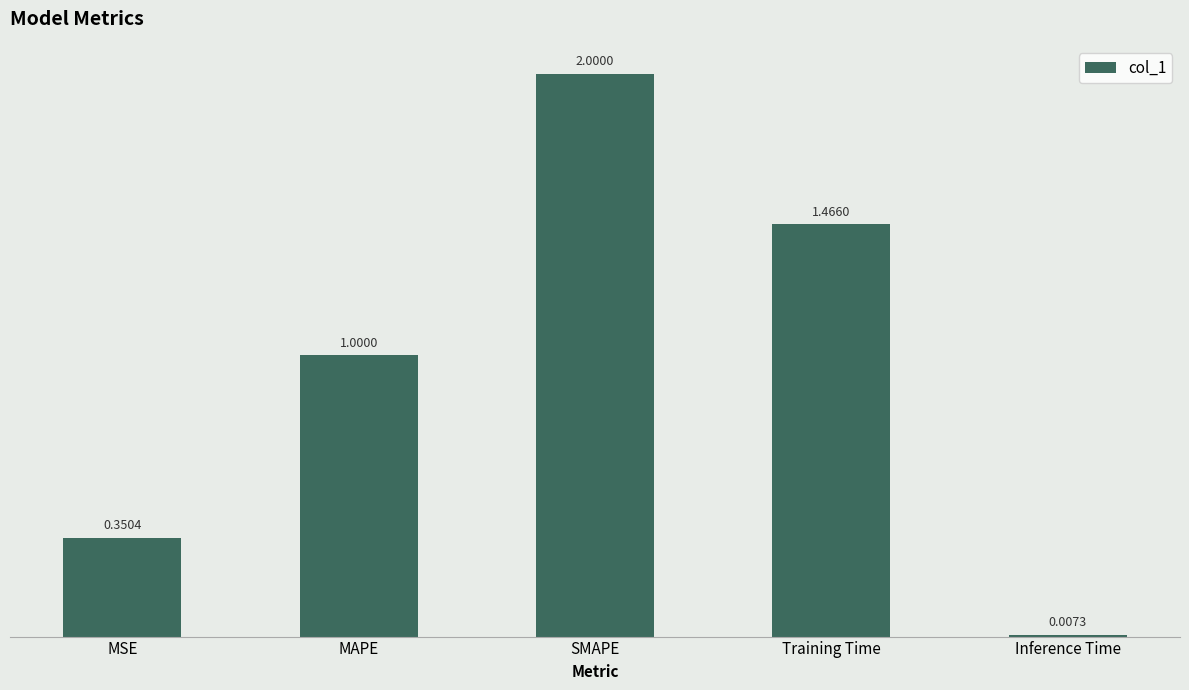

What is the maximum value shown in the chart?

2.0